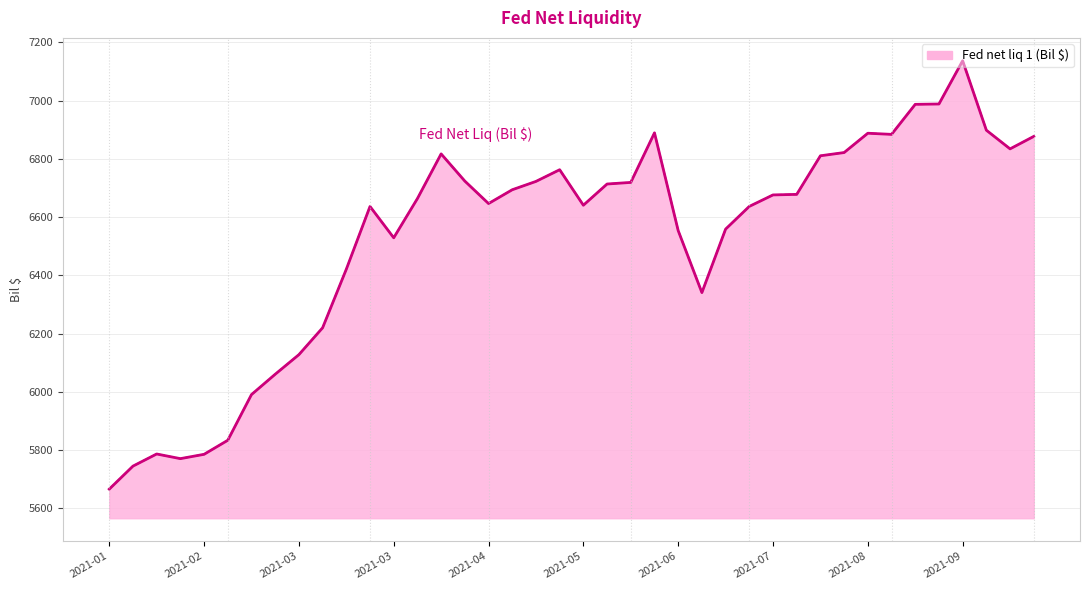

What is the difference between the maximum and minimum values?

1471.6